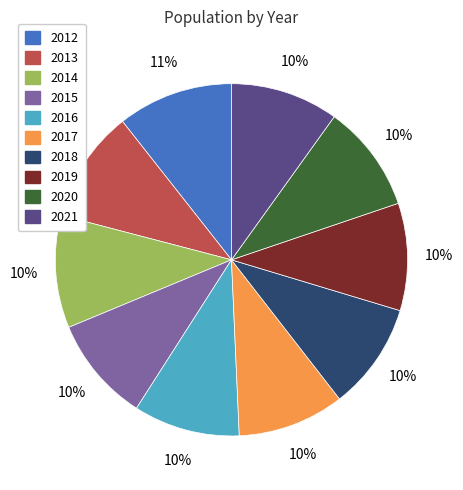

To the nearest percent, what is the average slice percentage?

10%